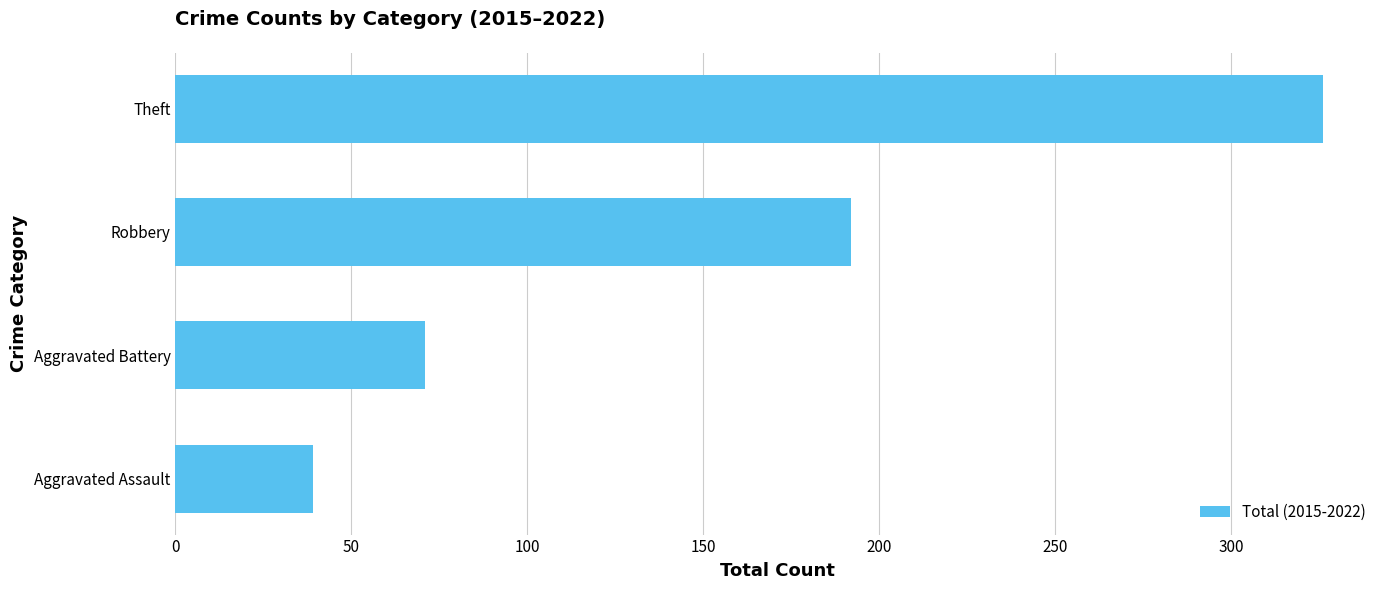

What is the sum of all values?

628